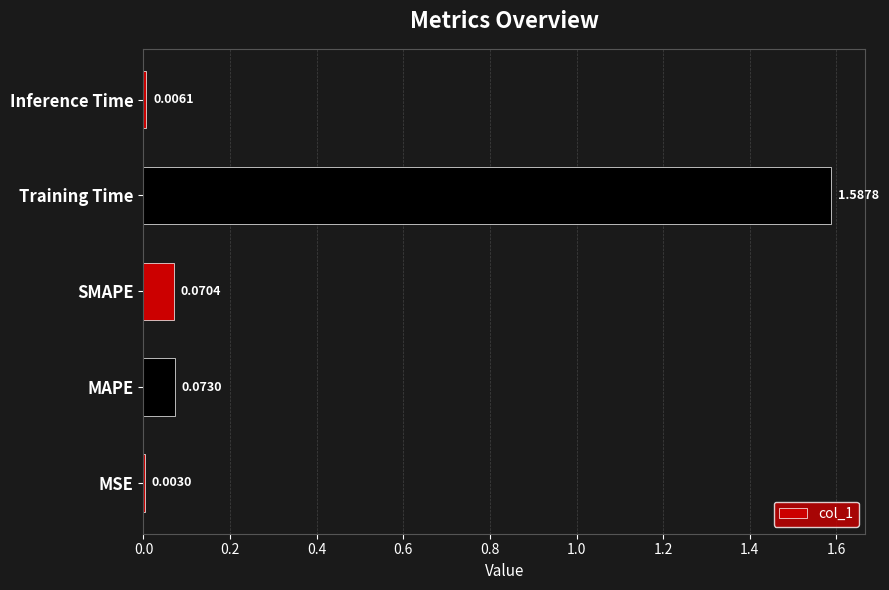

What is the average value?

0.3